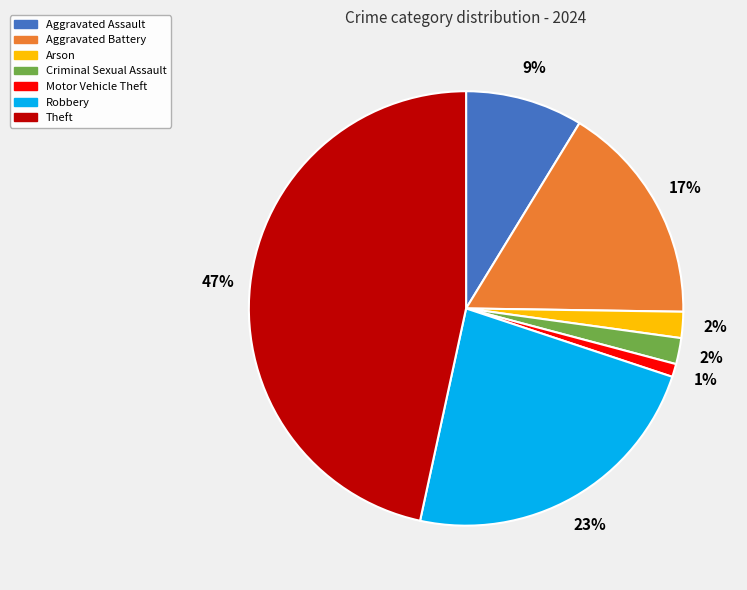

To the nearest percent, what is the difference between the largest and smallest slice percentages?

46%